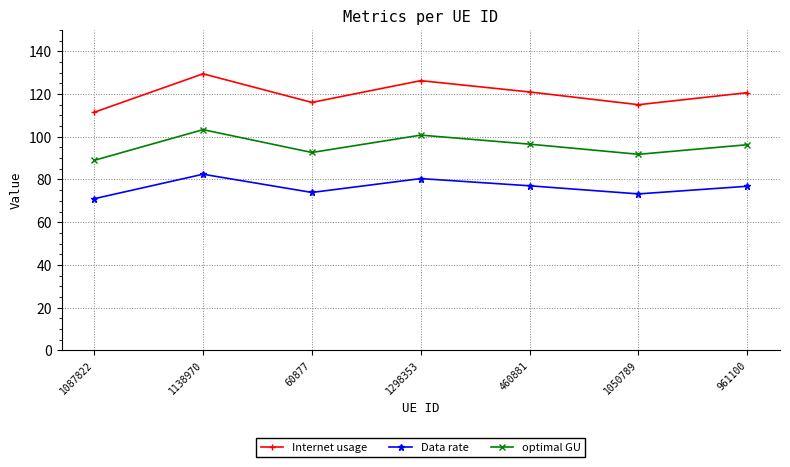

True or false: optimal GU and Data rate cross at least once.

False